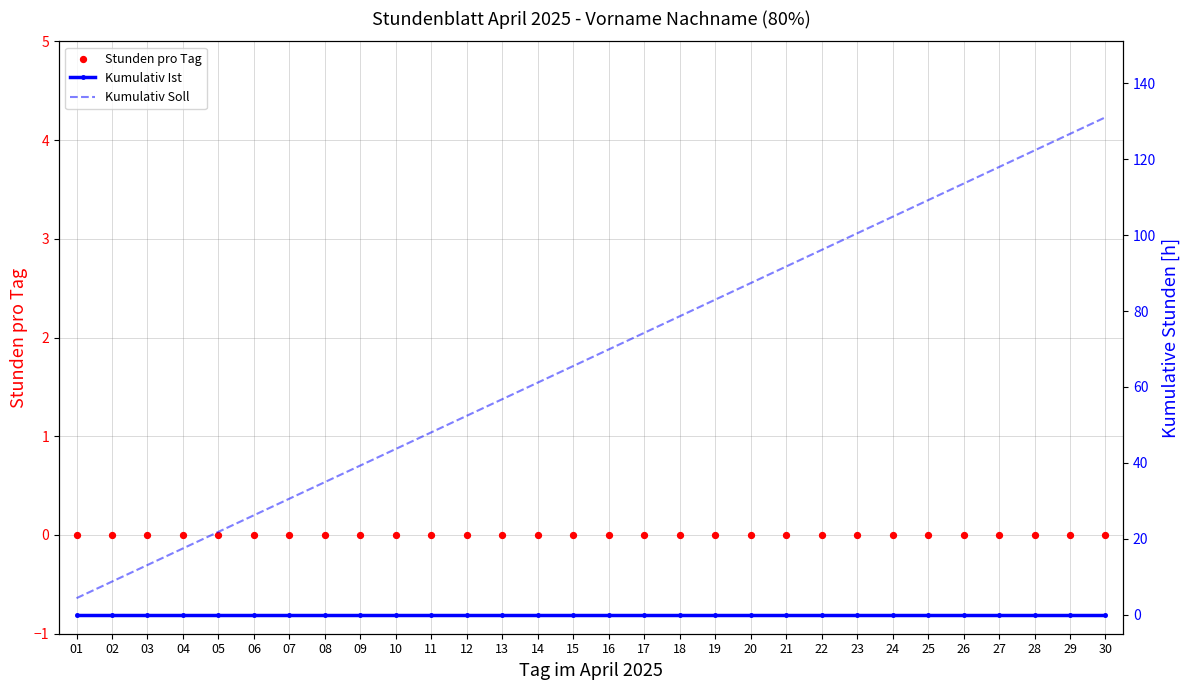

Which series contains the lowest Y value?

Stunden pro Tag